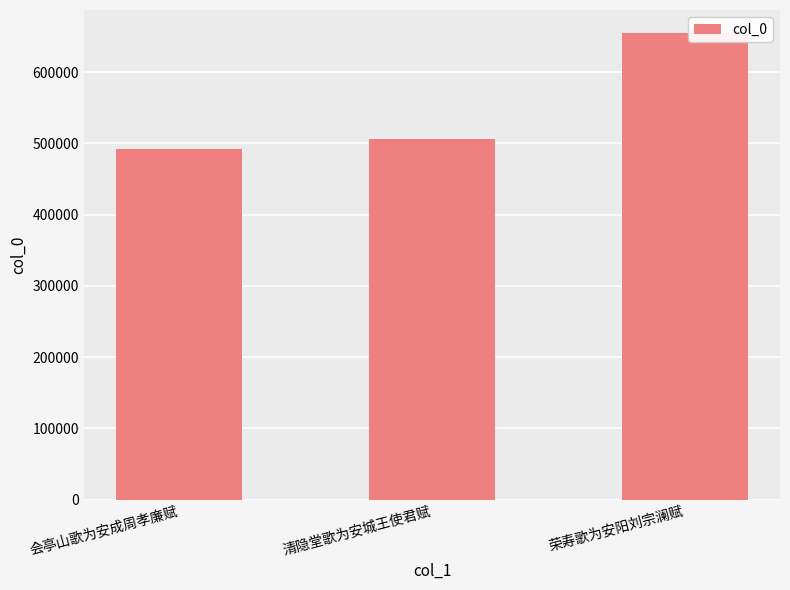

How many data points does each series have?

3